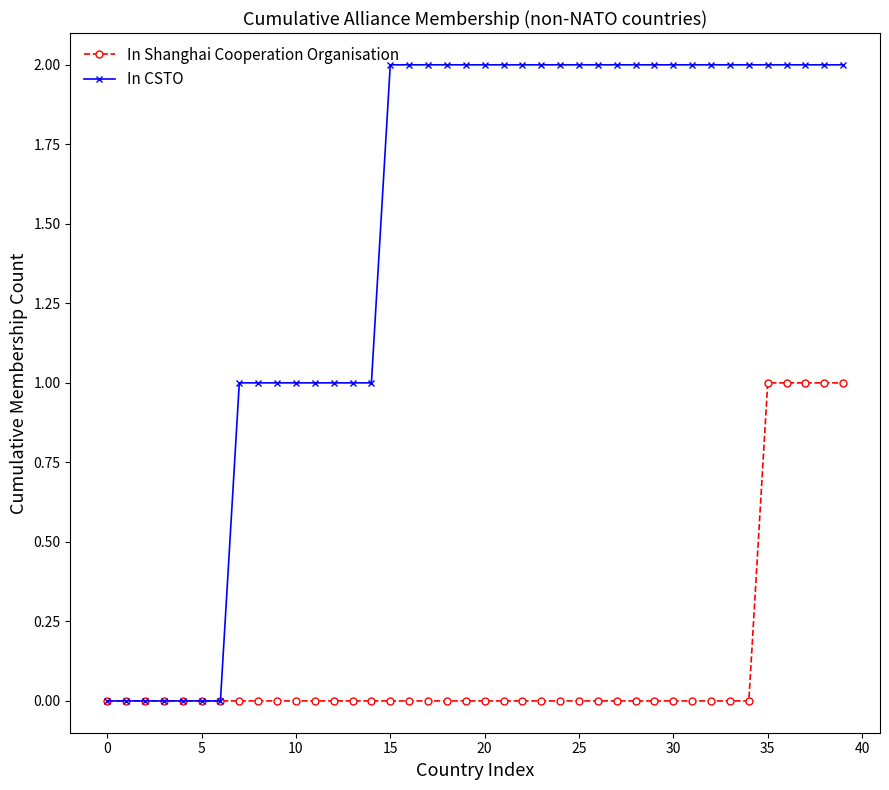

Which series has the largest total across all categories?

In CSTO